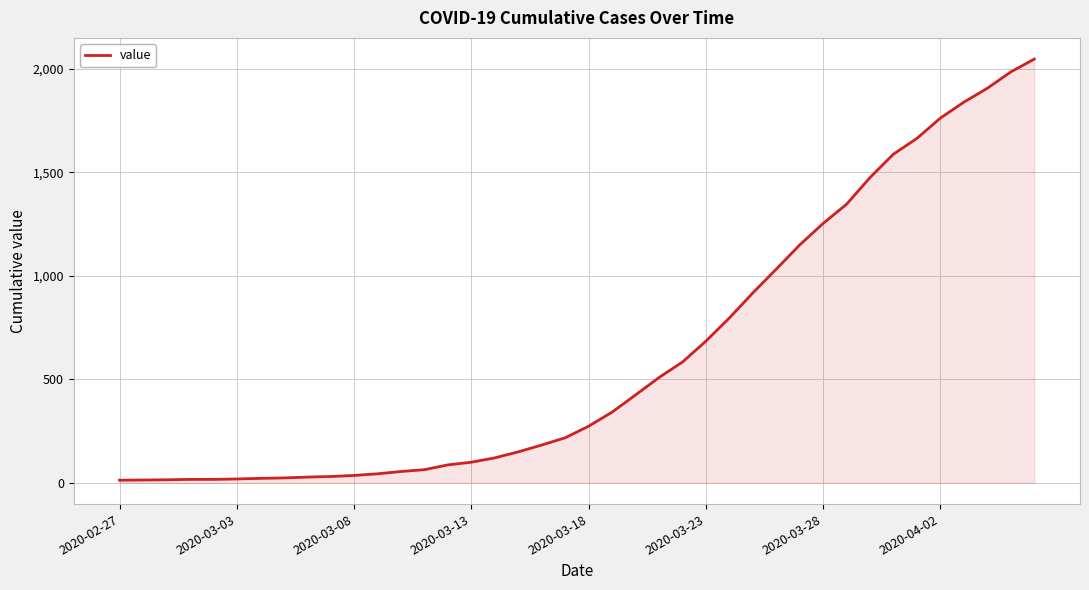

What is the difference between the second highest and minimum values?

1973